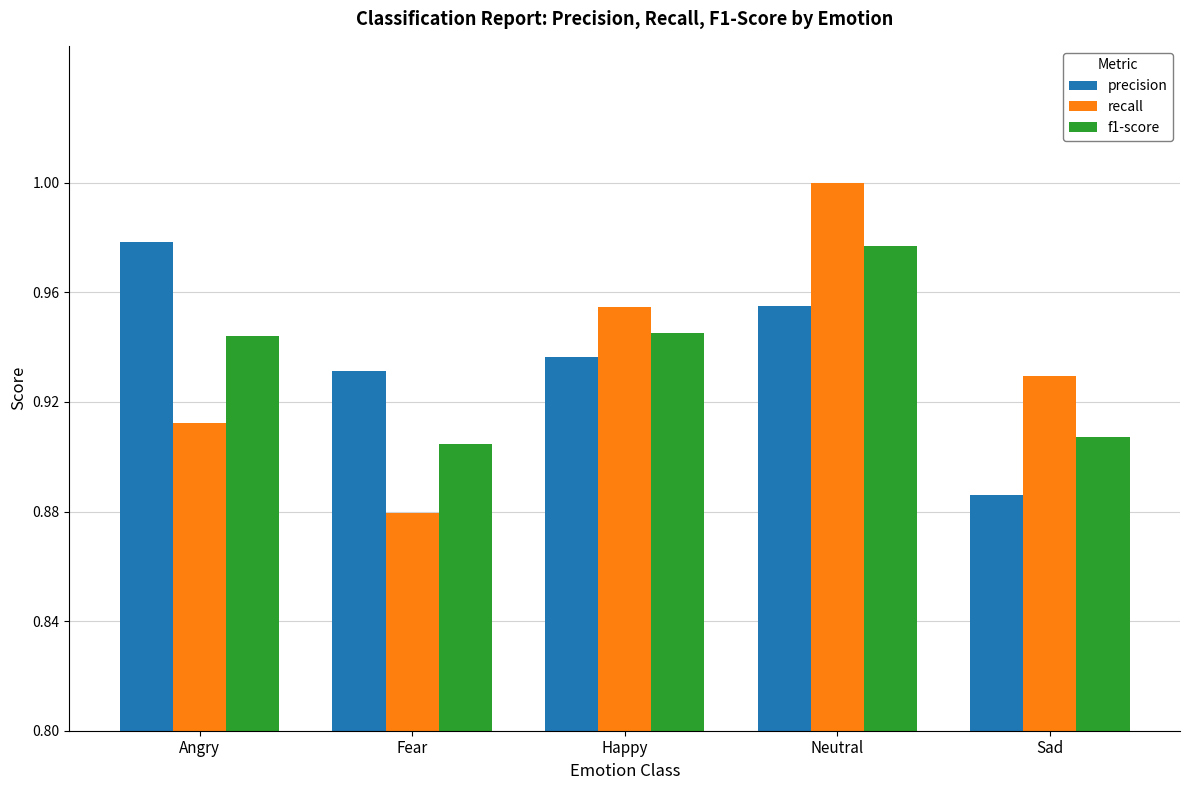

Which series has the widest spread of values?

recall